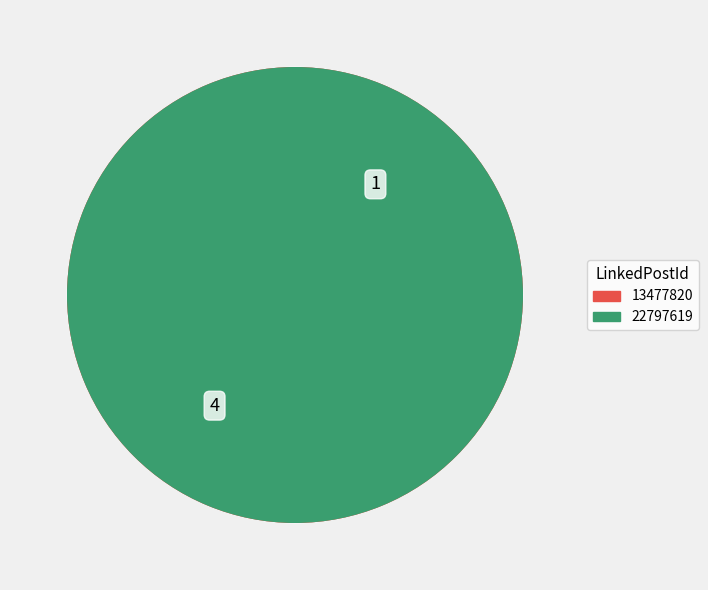

Rank the categories by value from lowest to highest.

22797619, 13477820